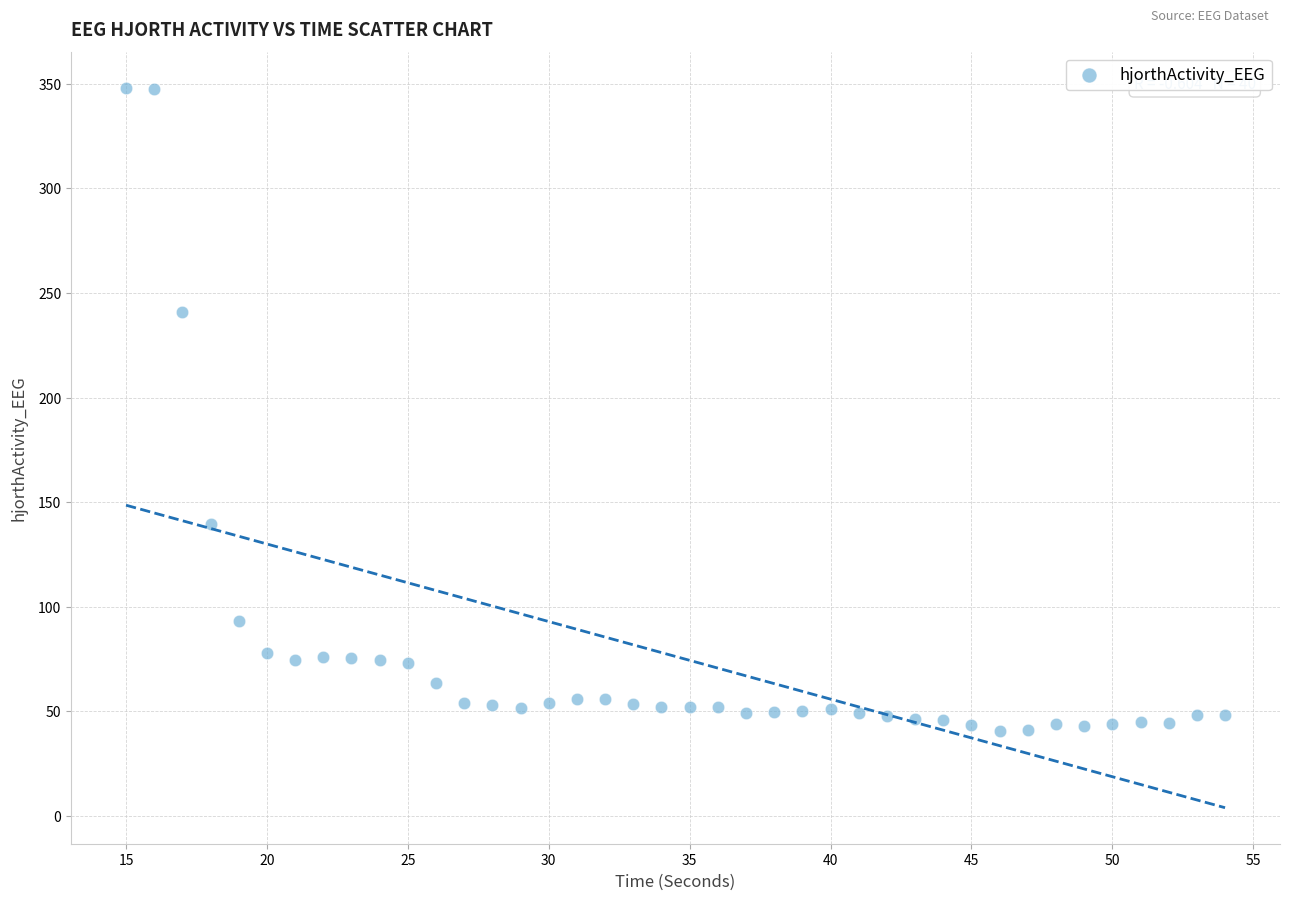

What is the range of X values (max minus min)?

39.0